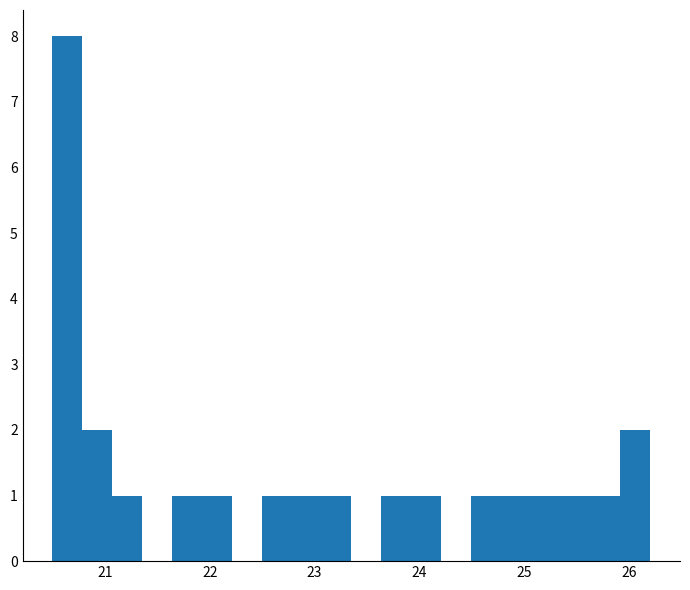

Around what value on the x-axis is the tallest bar? Give the approximate position of its centre, as read against the axis.

20.6